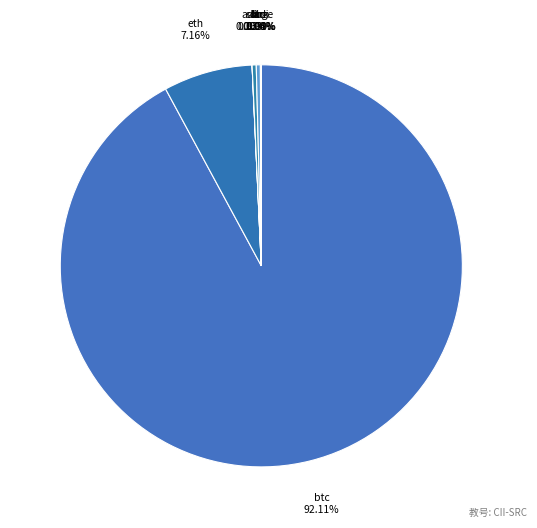

Which category has the biggest portion of the pie?

btc